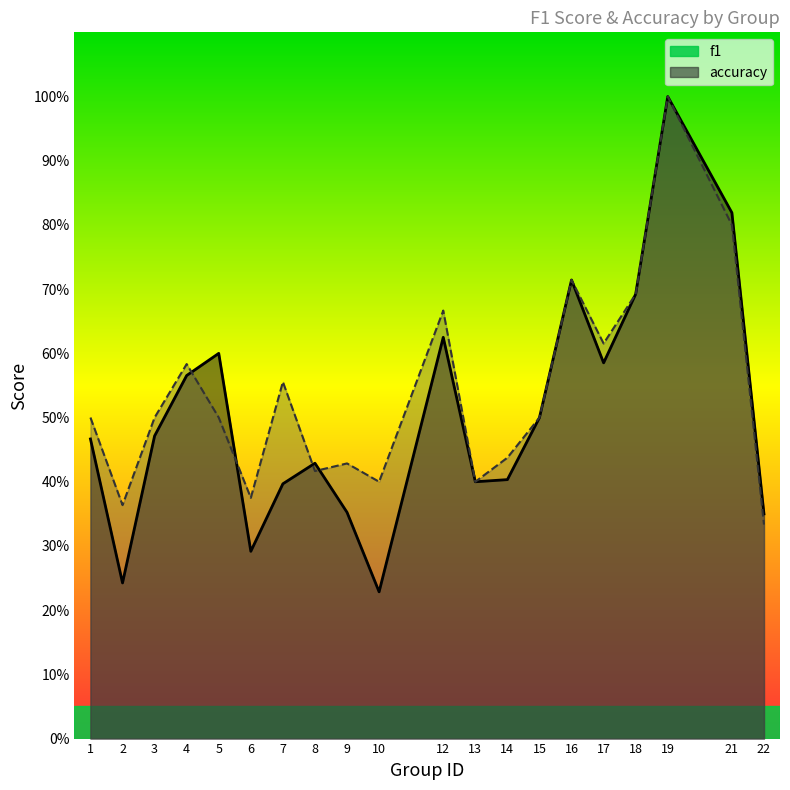

What is the value of the f1 point at the 14th from the left?

0.5